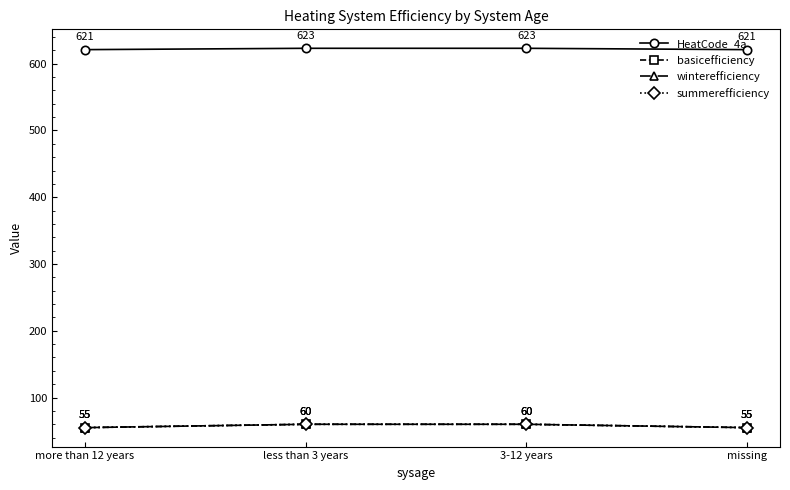

Reading right to left, what are all the values shown in this chart?

HeatCode_4a: missing=621	3-12 years=623	less than 3 years=623	more than 12 years=621
basicefficiency: missing=55	3-12 years=60	less than 3 years=60	more than 12 years=55
winterefficiency: missing=55	3-12 years=60	less than 3 years=60	more than 12 years=55
summerefficiency: missing=55	3-12 years=60	less than 3 years=60	more than 12 years=55